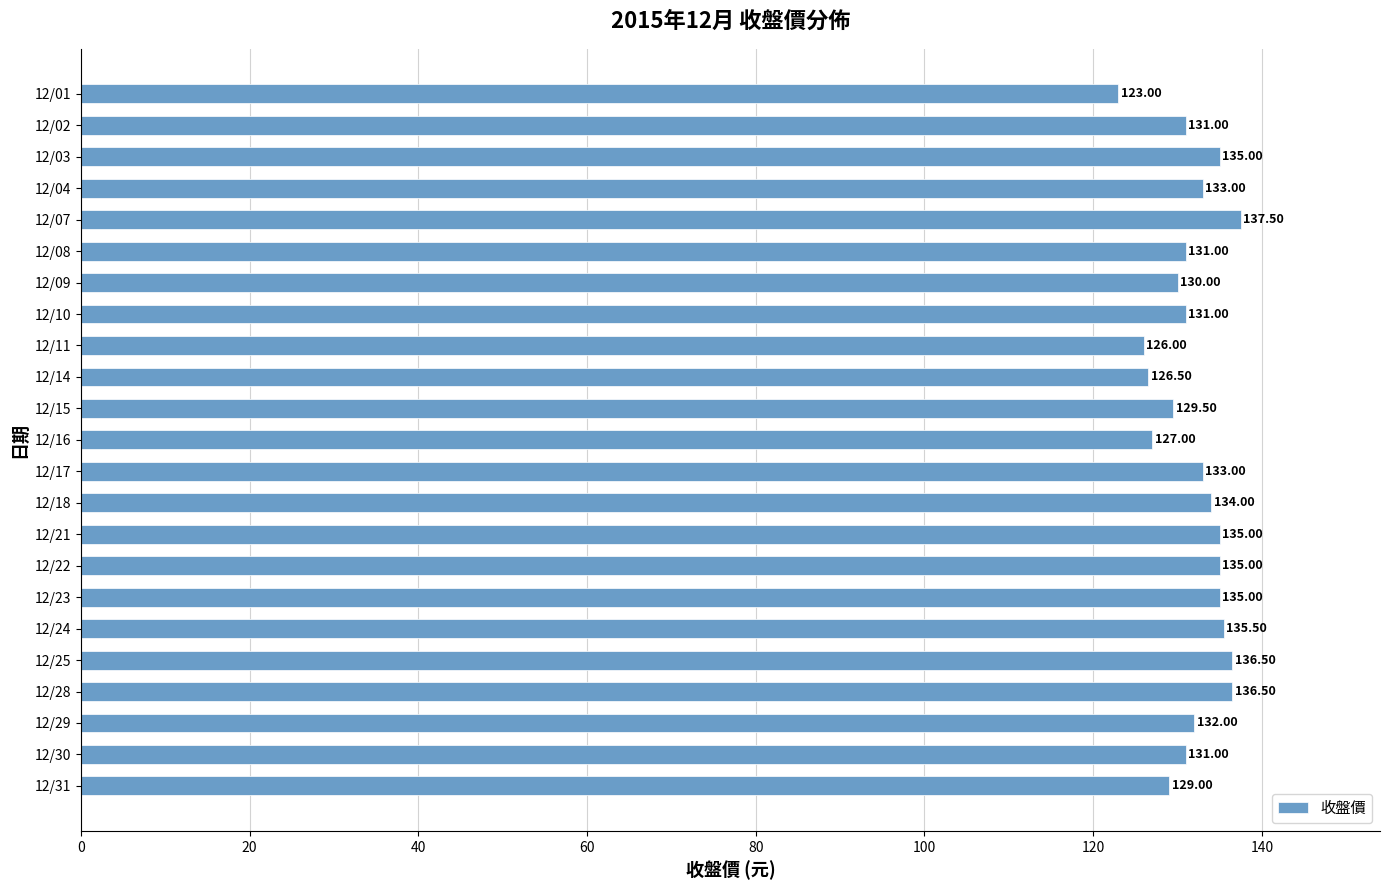

What is the difference between the second highest and second lowest values?

10.5